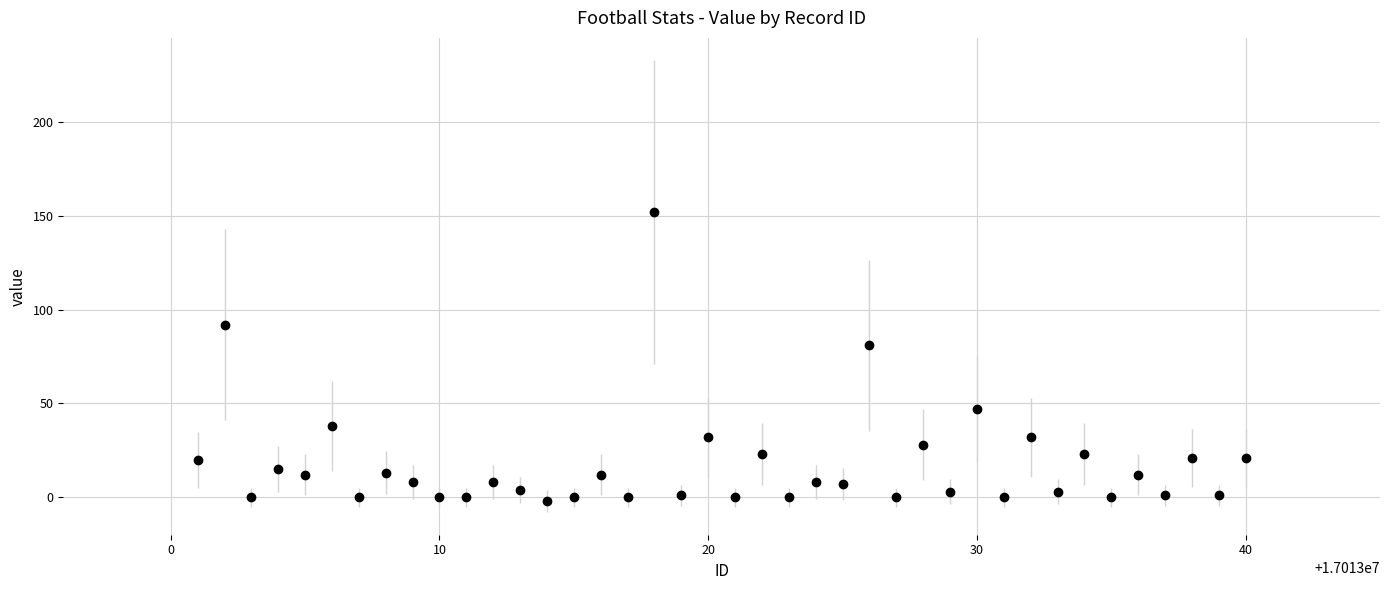

What Y value in the scatter plot is closest to 75?

81